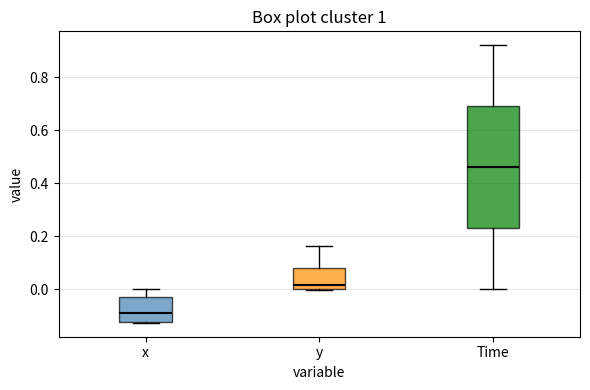

Where does the median line of the box for Time sit on the y-axis? The values are not printed on the chart, so give them approximately, as read against the axis.

0.46